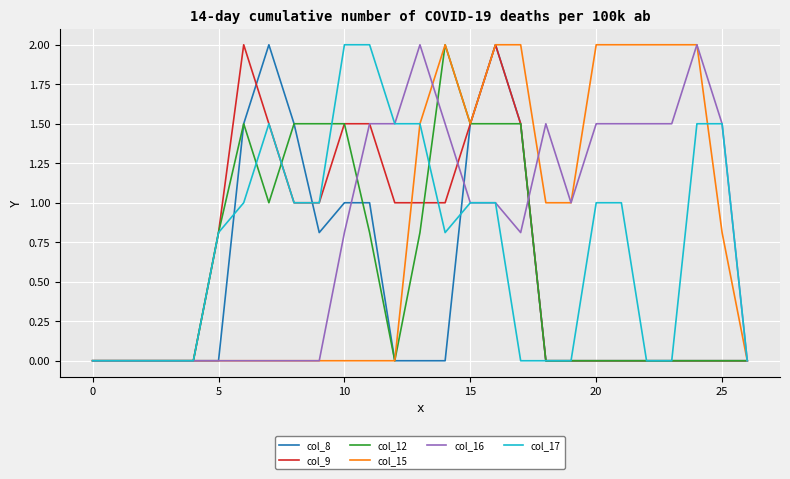

What is the highest value of the col_16 series?

2.0